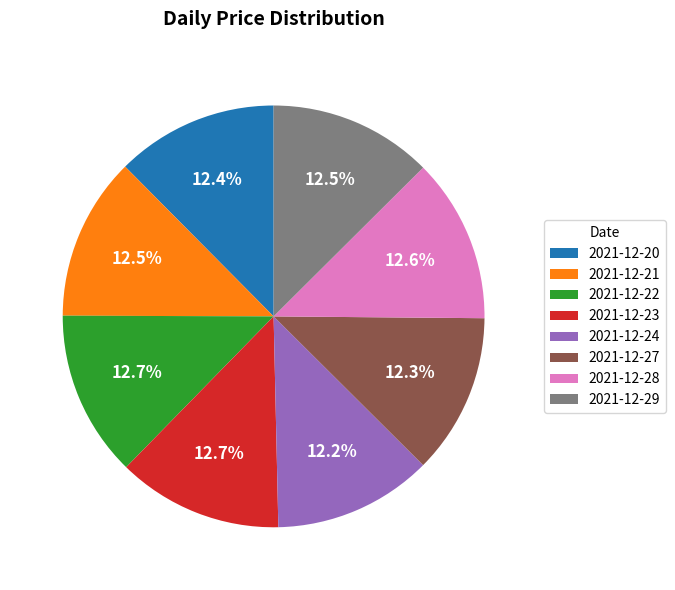

How many segments does this pie chart have?

8